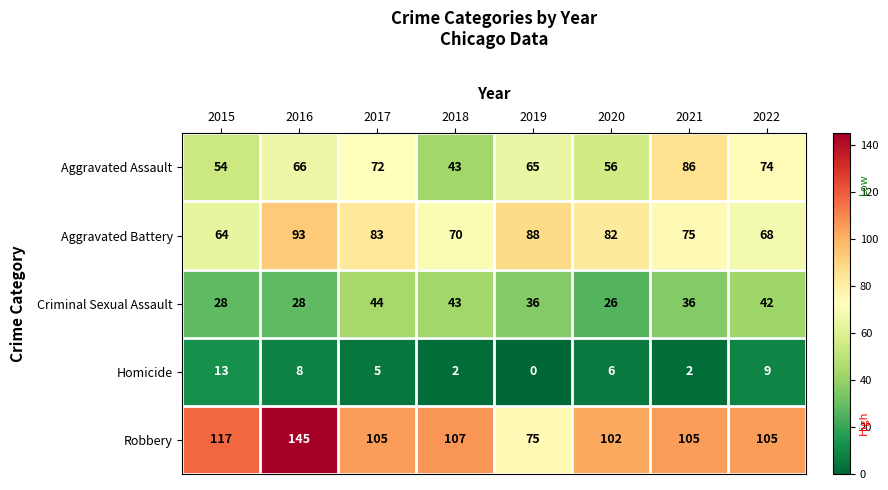

The value of Aggravated Assault at 2021 is 86. True or false?

True